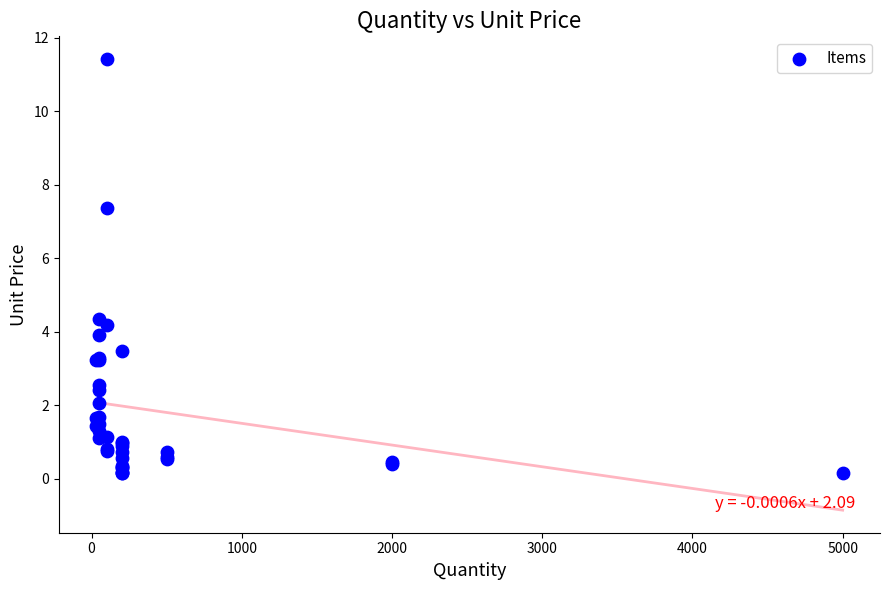

What Y value in the scatter plot is closest to 5?

4.3